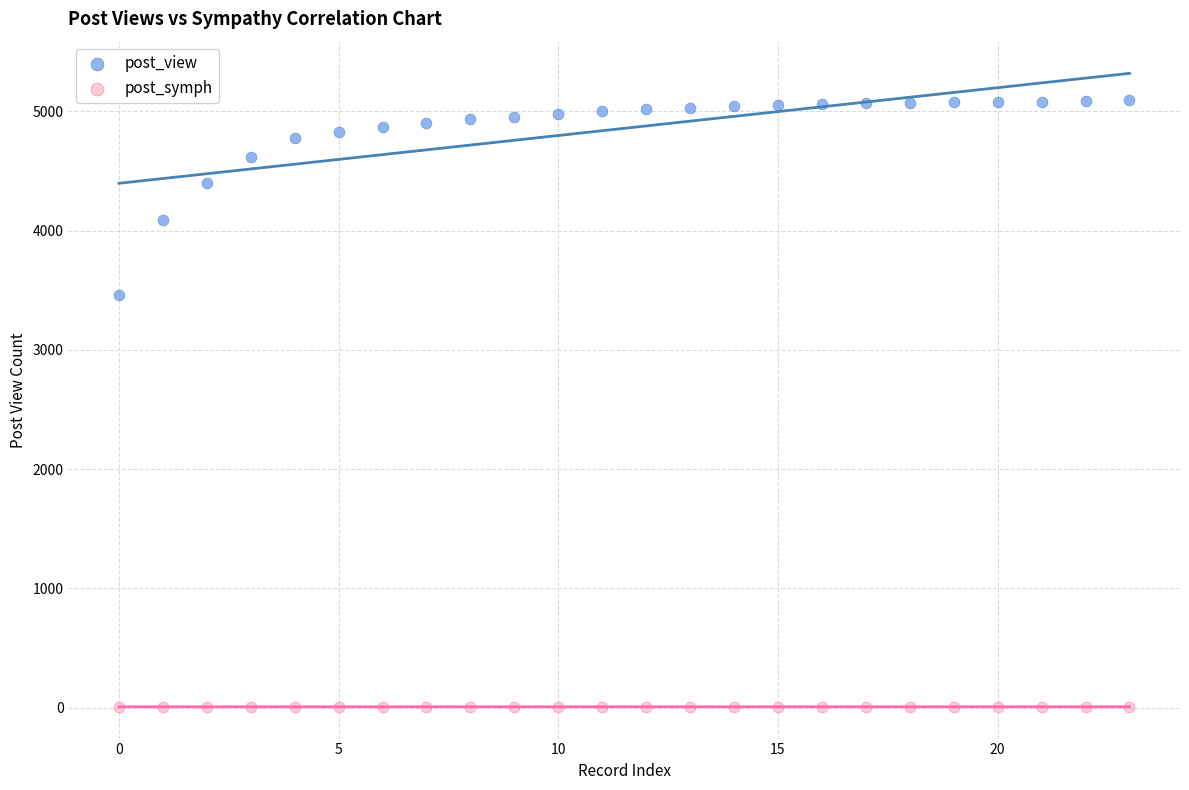

Across all data points, what is the range of Y values (max minus min)?

5089